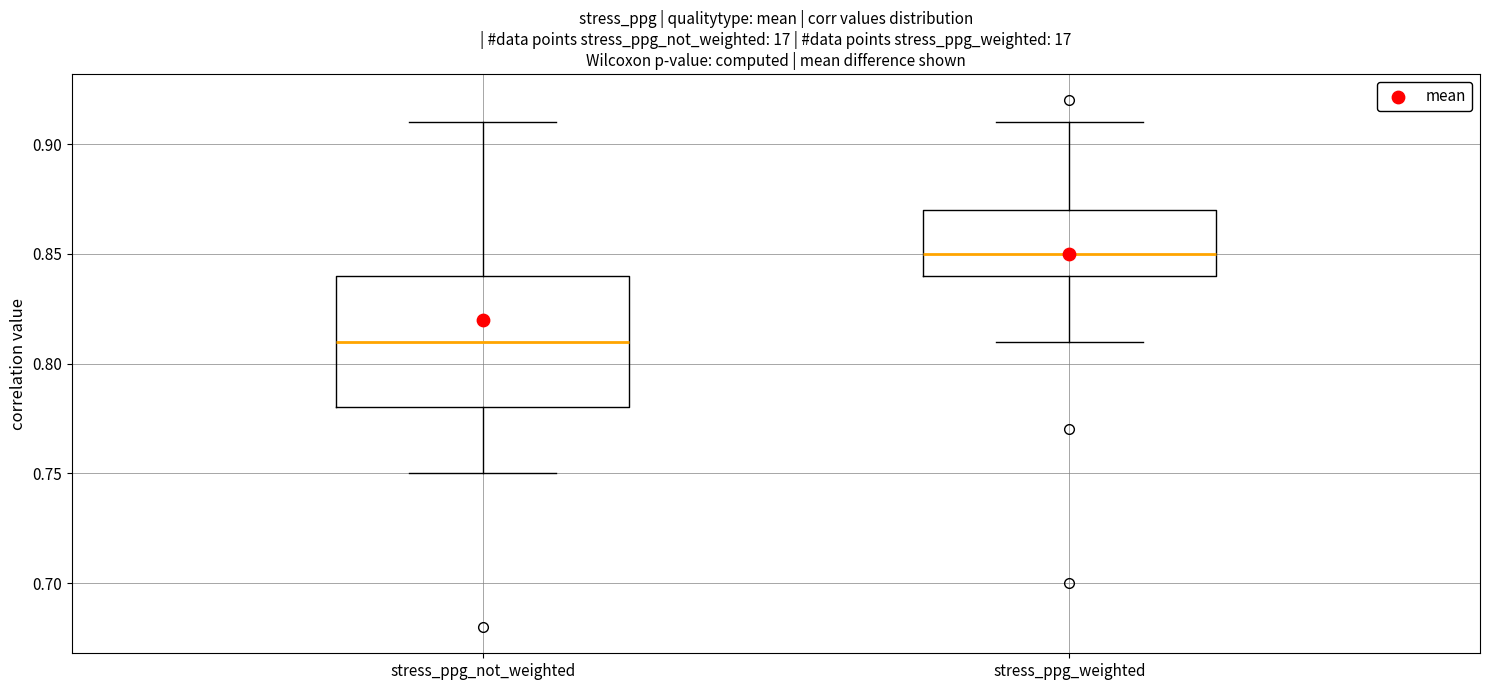

Reading left to right, read every box against the y-axis: the position of its median line, the range the box covers, and the ends of its whiskers. The values are not printed on the chart, so give them approximately, as read against the axis.

stress_ppg_not_weighted: median 0.81, box 0.78 to 0.84, whiskers 0.75 to 0.91
stress_ppg_weighted: median 0.85, box 0.84 to 0.87, whiskers 0.81 to 0.91